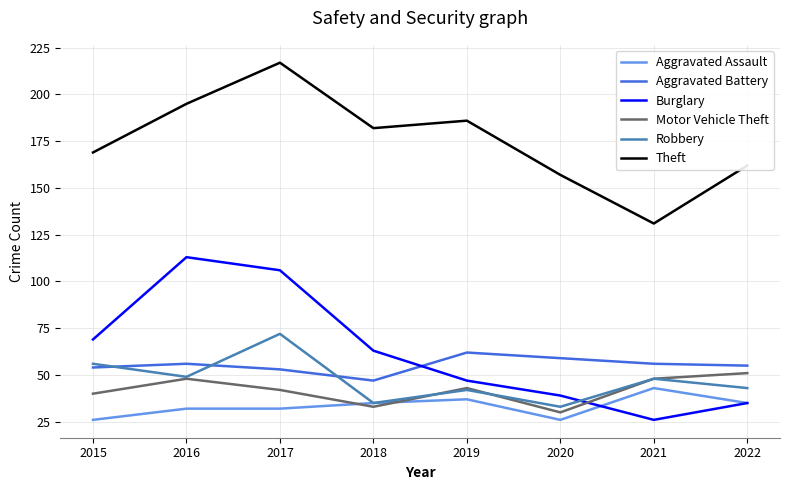

What is the sum of the Theft values at 2022 and 2015?

331